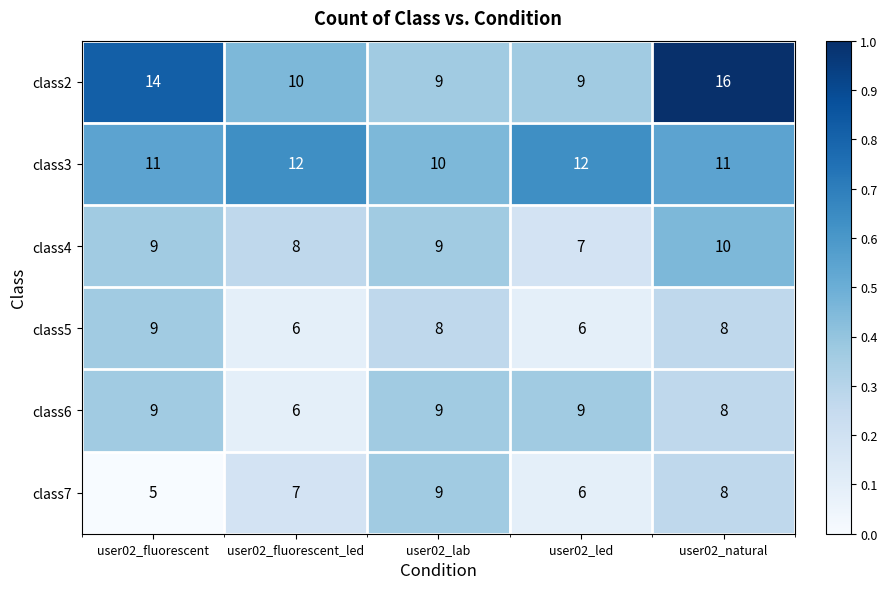

Where does the class5 series first go above 8?

user02_fluorescent